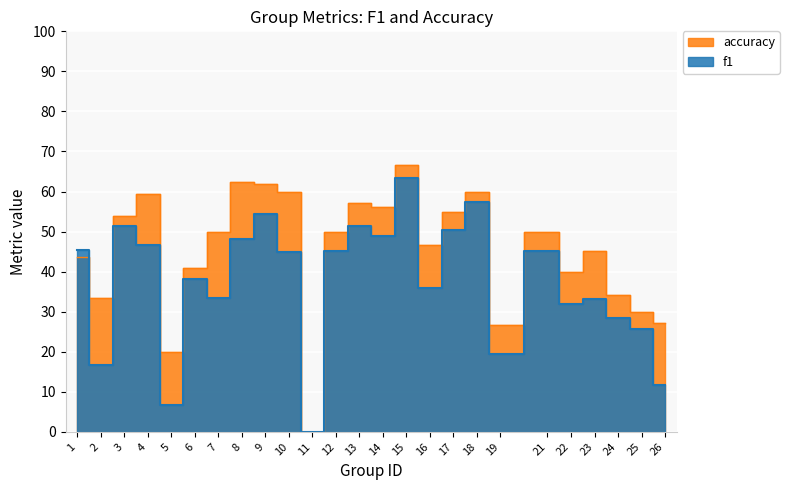

How many values in the accuracy series exceed 50?

10